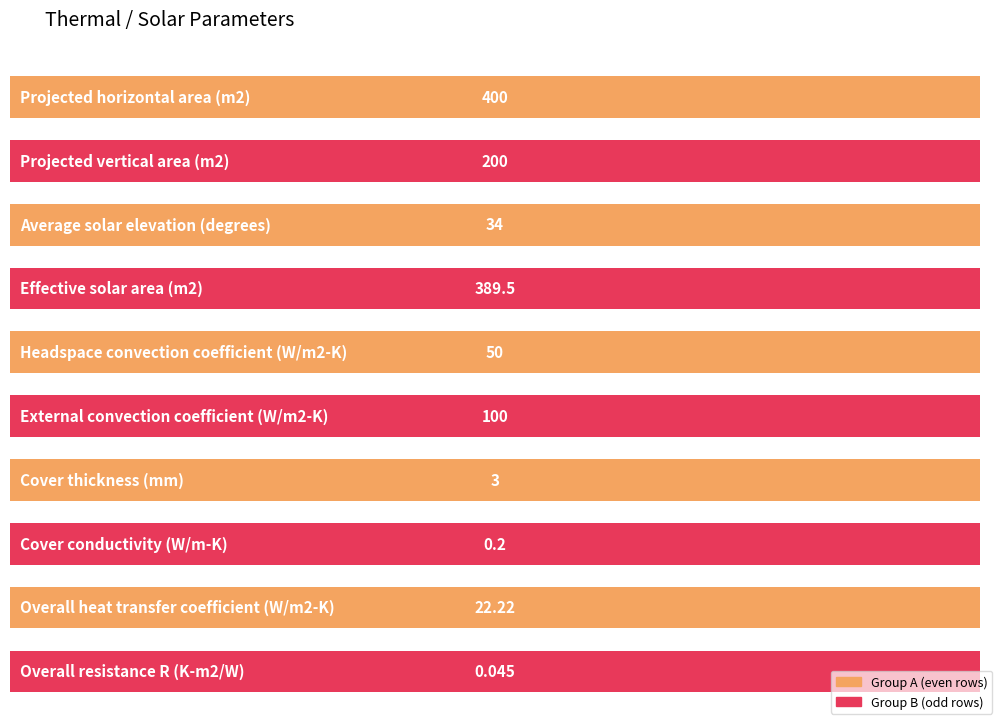

What is the difference between the maximum and minimum values?

400.0